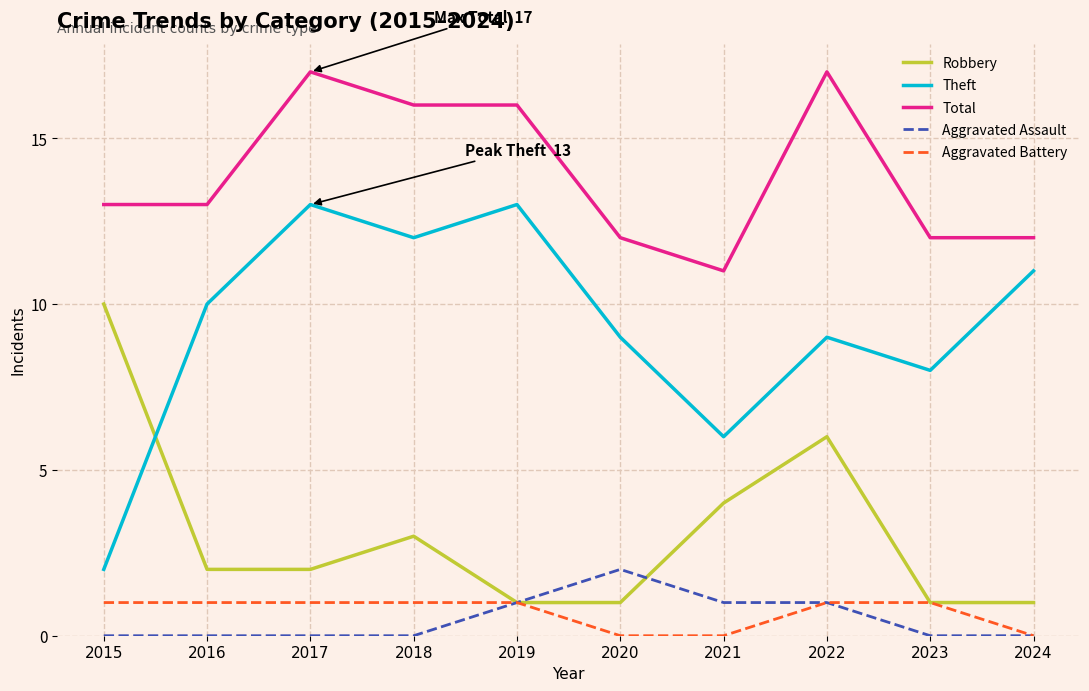

True or false: Total has a value of 12 at 2024.

True